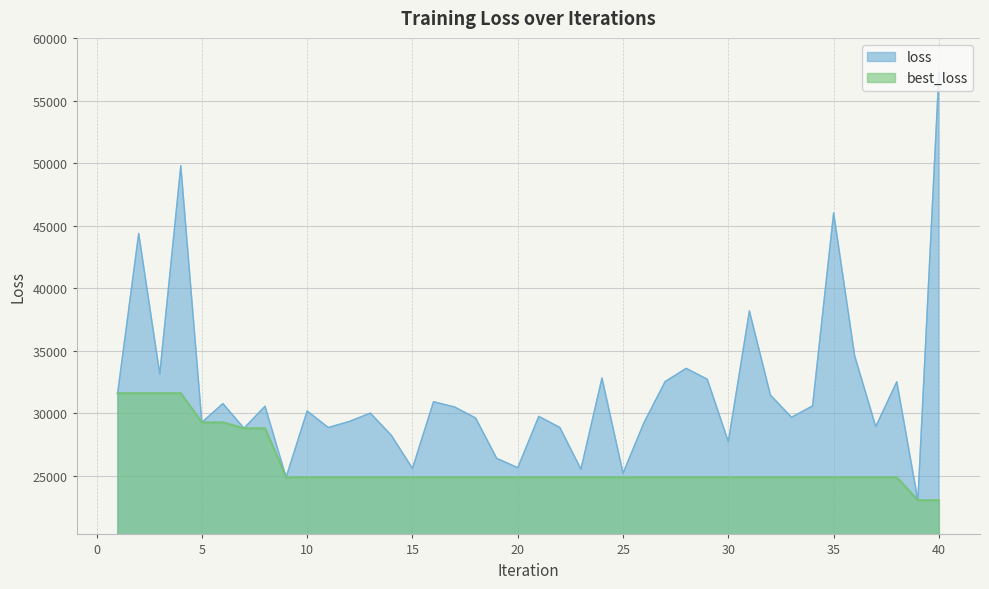

True or false: best_loss and loss cross at least once.

False